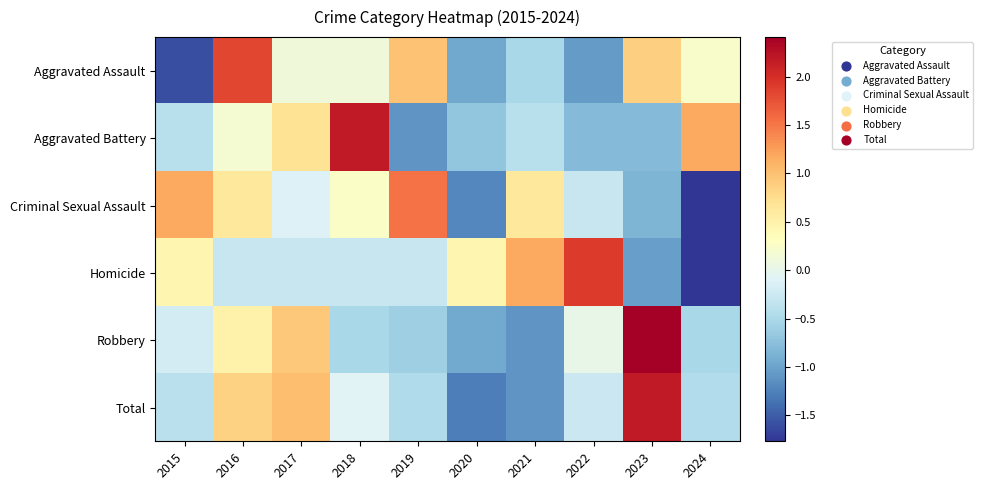

Rank the series by their maximum value, from lowest to highest.

Criminal Sexual Assault, Aggravated Assault, Homicide, Aggravated Battery, Total, Robbery